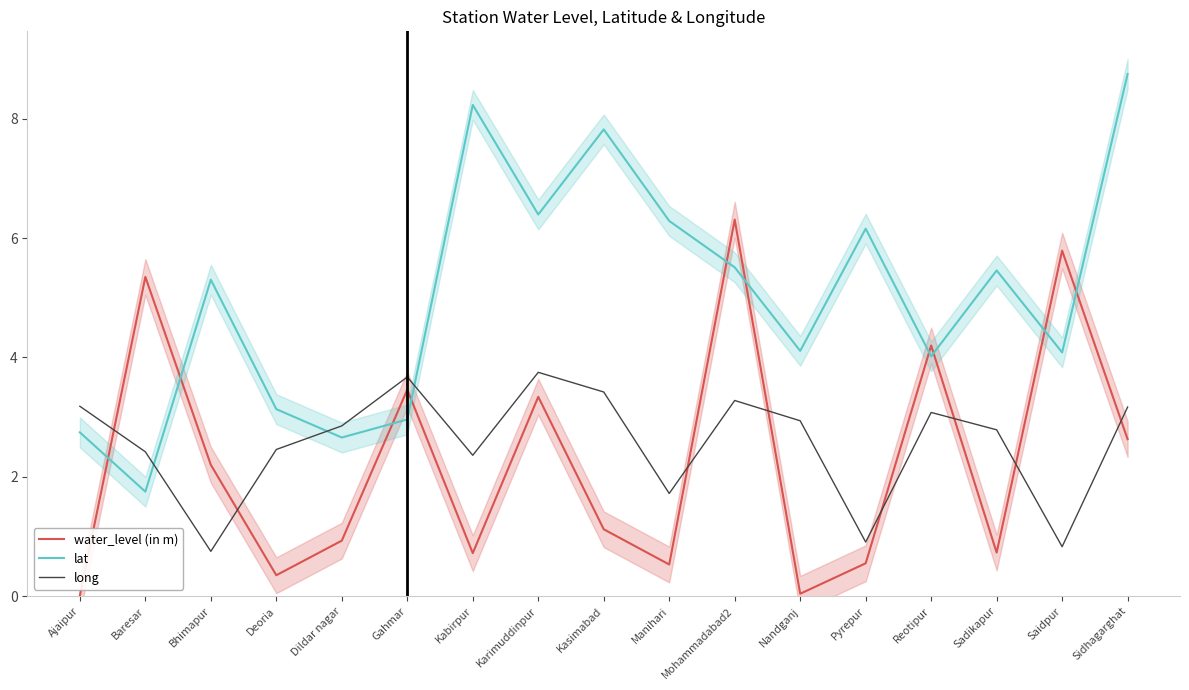

At which category is the sum across all series the highest?

Mohammadabad2